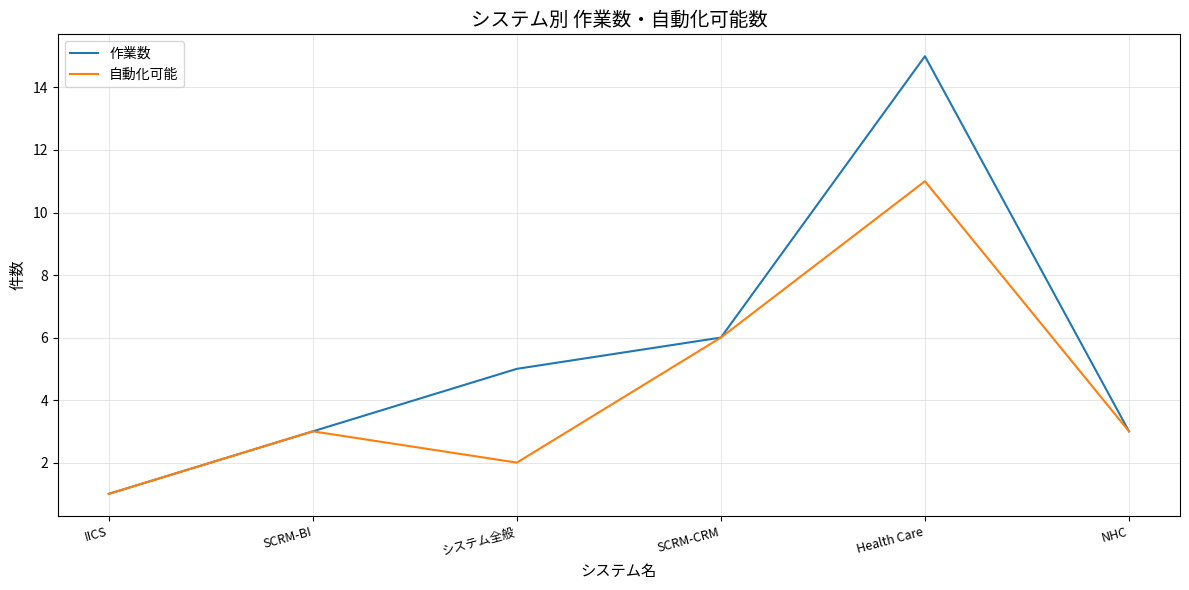

At how many categories does at least one series exceed 9?

1